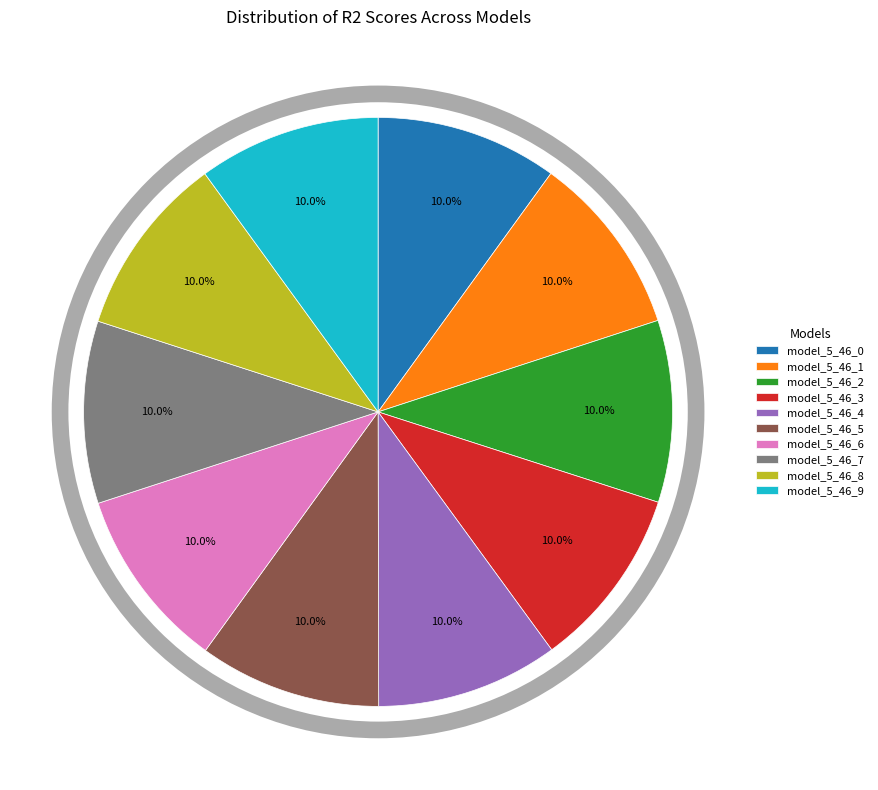

What is the total percentage of model_5_46_2 and model_5_46_6?

20.0%